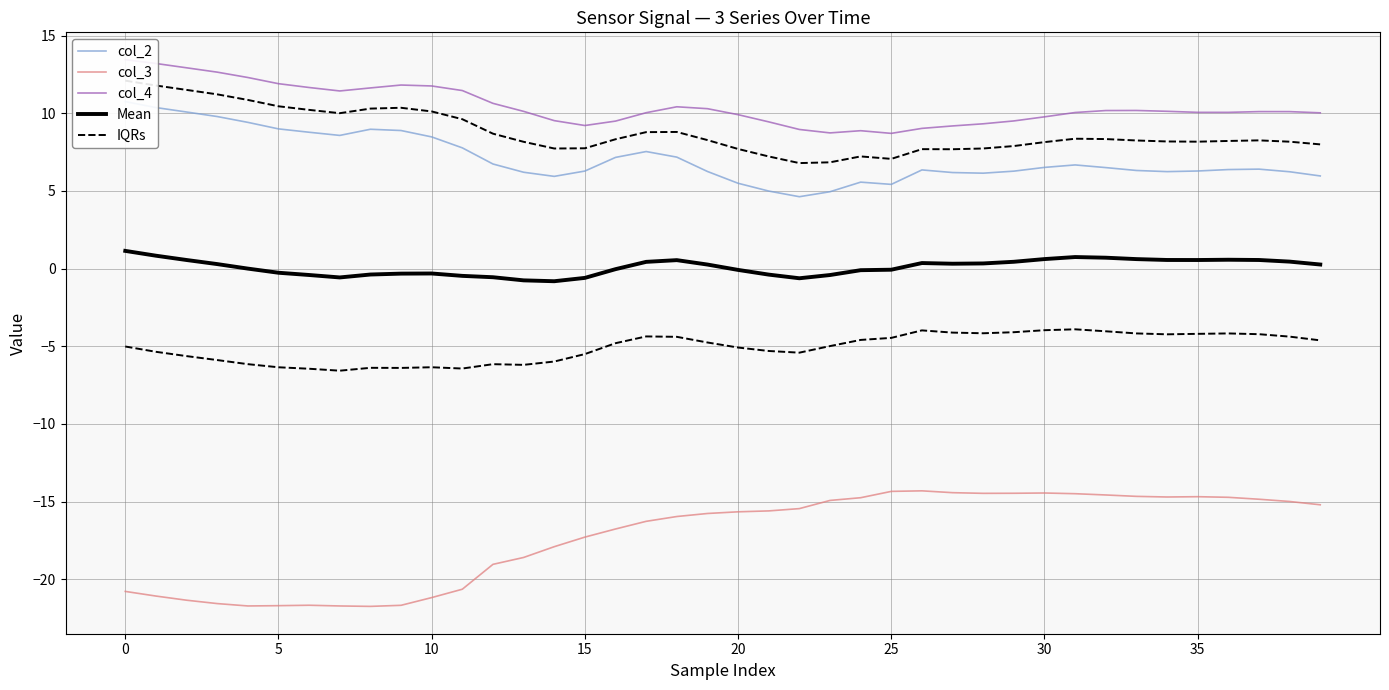

Rank the series by their maximum value, from highest to lowest.

col_4, col_2, Mean, IQRs, col_3